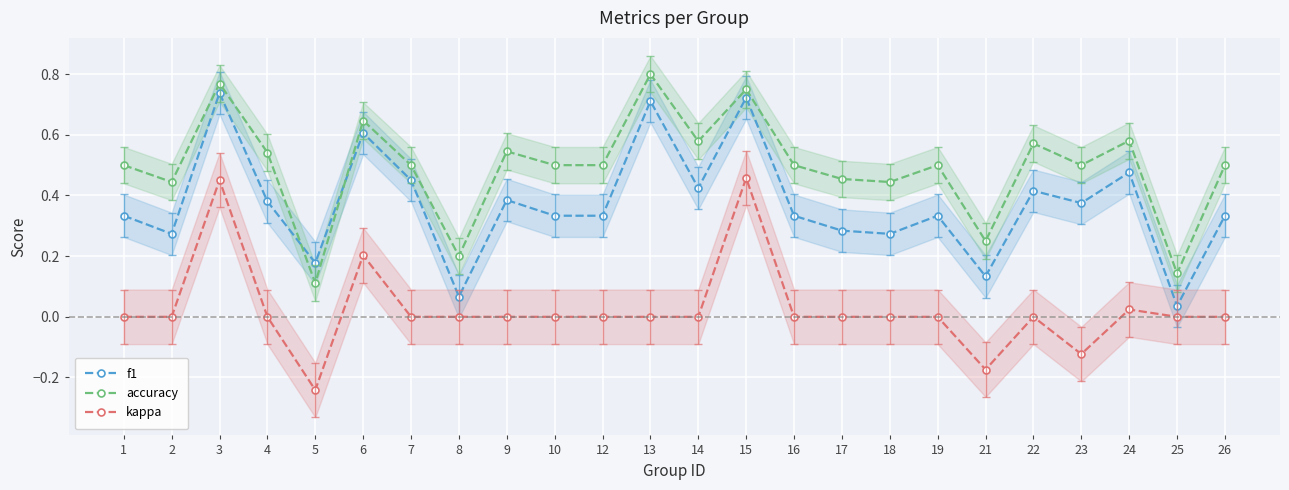

Reading left to right, list all the values displayed in this chart.

f1: 1=0.3	2=0.3	3=0.7	4=0.4	5=0.2	6=0.6	7=0.5	8=0.1	9=0.4	10=0.3	12=0.3	13=0.7	14=0.4	15=0.7	16=0.3	17=0.3	18=0.3	19=0.3	21=0.1	22=0.4	23=0.4	24=0.5	25=0.0	26=0.3
accuracy: 1=0.5	2=0.4	3=0.8	4=0.5	5=0.1	6=0.6	7=0.5	8=0.2	9=0.5	10=0.5	12=0.5	13=0.8	14=0.6	15=0.8	16=0.5	17=0.5	18=0.4	19=0.5	21=0.2	22=0.6	23=0.5	24=0.6	25=0.1	26=0.5
kappa: 1=0.0	2=0.0	3=0.5	4=0.0	5=-0.2	6=0.2	7=0.0	8=0.0	9=0.0	10=0.0	12=0.0	13=0.0	14=0.0	15=0.5	16=0.0	17=0.0	18=0.0	19=0.0	21=-0.2	22=0.0	23=-0.1	24=0.0	25=0.0	26=0.0